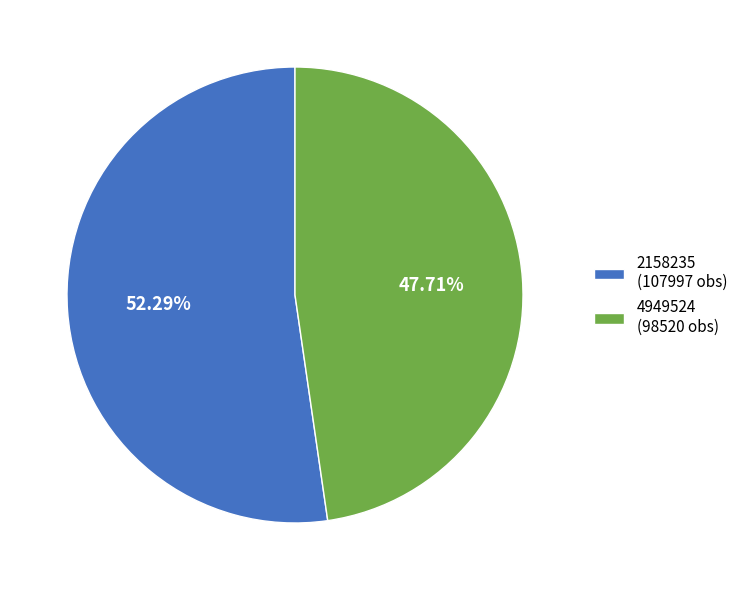

To the nearest percent, what is the combined percentage of 2158235 and 4949524?

100%